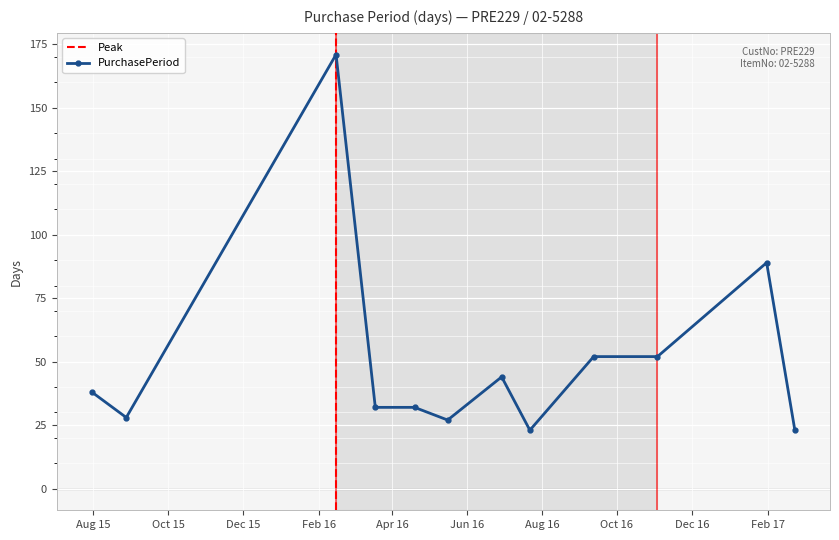

What position from the left is 2016-03-18?

4